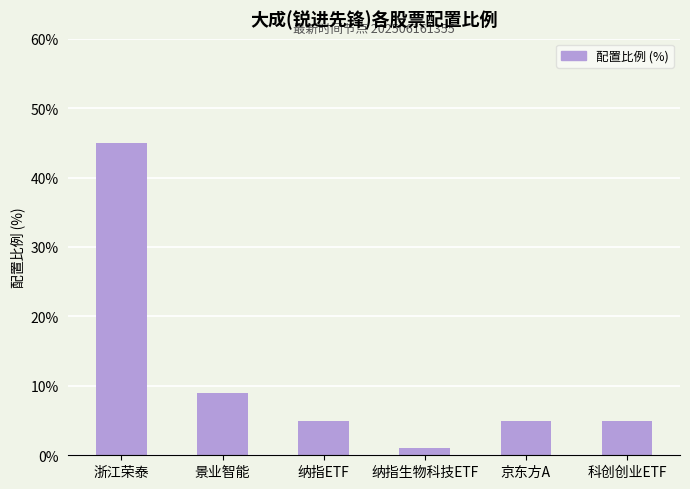

Between 科创创业ETF and 浙江荣泰, which is larger?

浙江荣泰